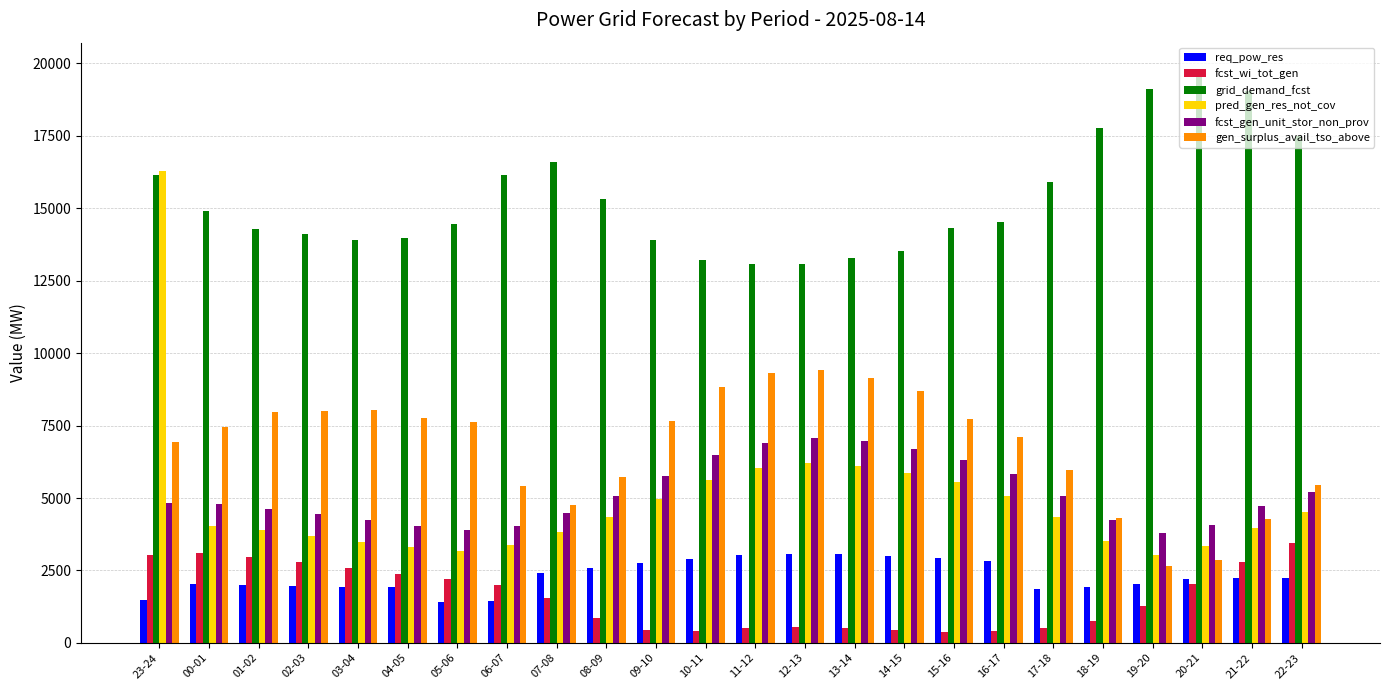

At which category is the sum across all series the highest?

23-24